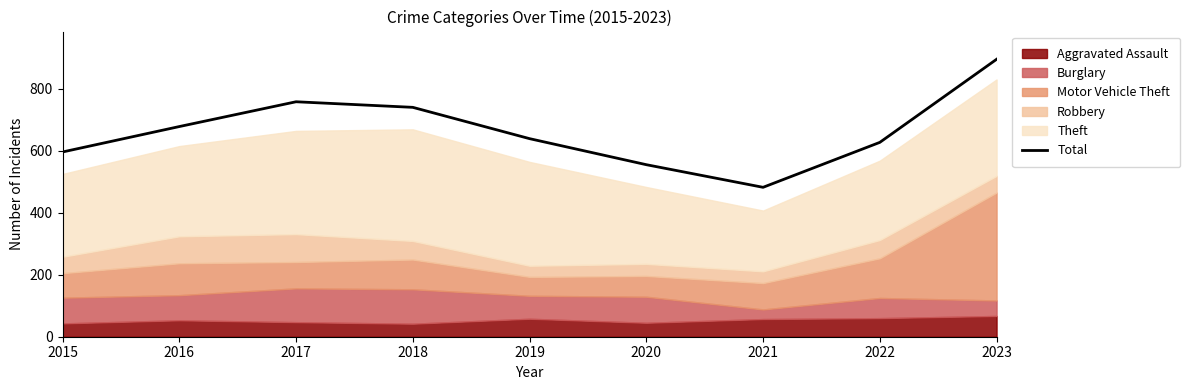

What is the sum of the values at 2016 and 2015?

1274